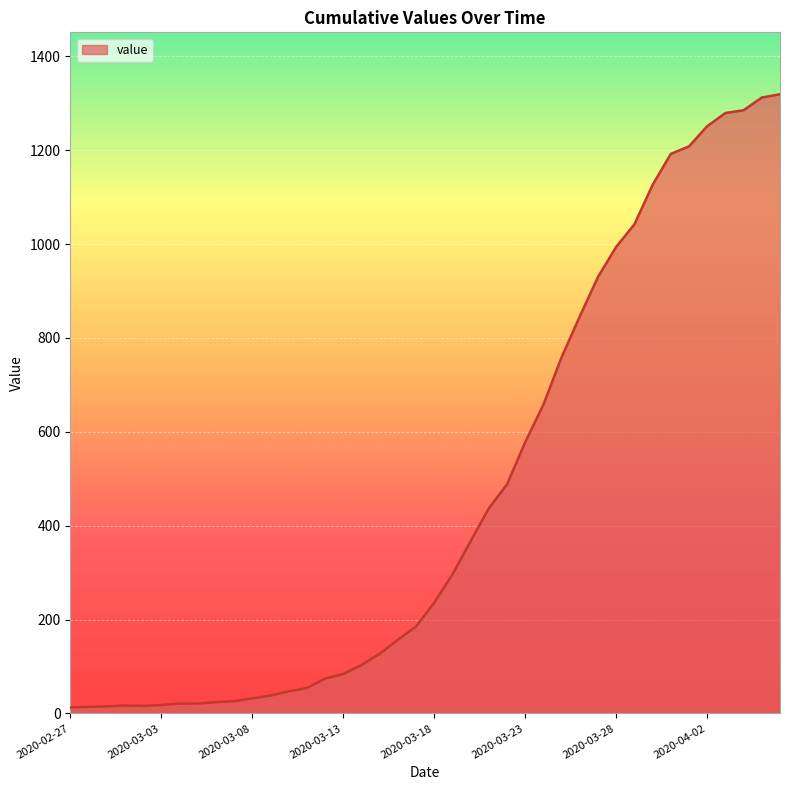

What is the greatest value displayed?

1319